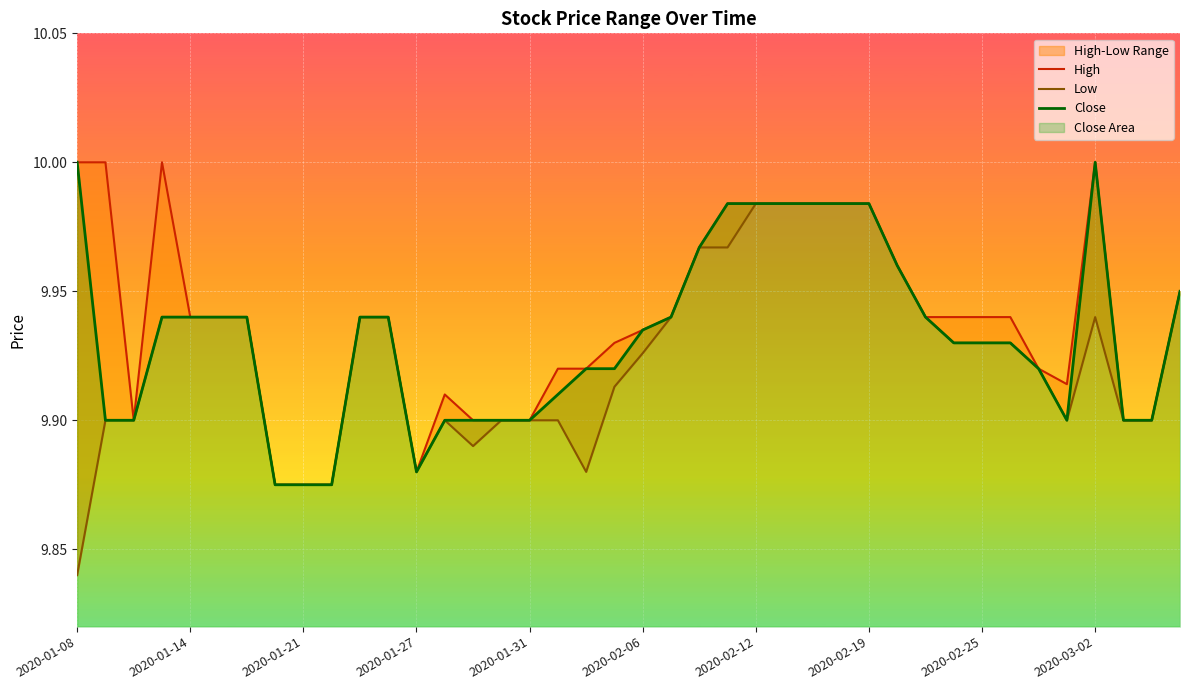

How many data points does each series have?

40